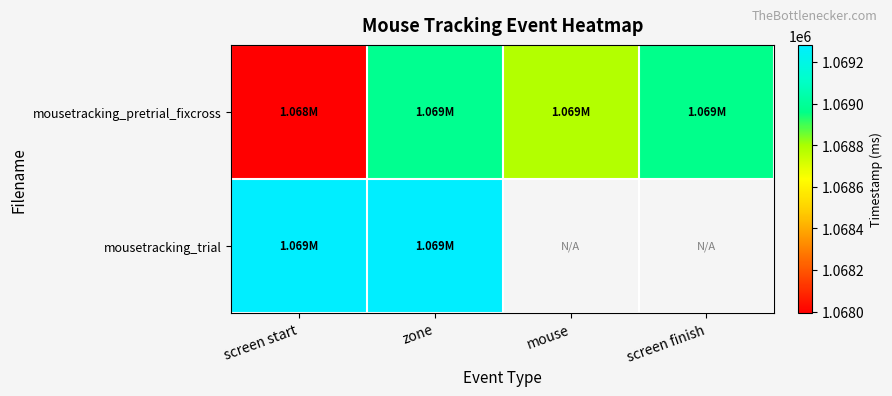

What is the difference between the mousetracking_pretrial_fixcross values at screen finish and mouse?

184.6